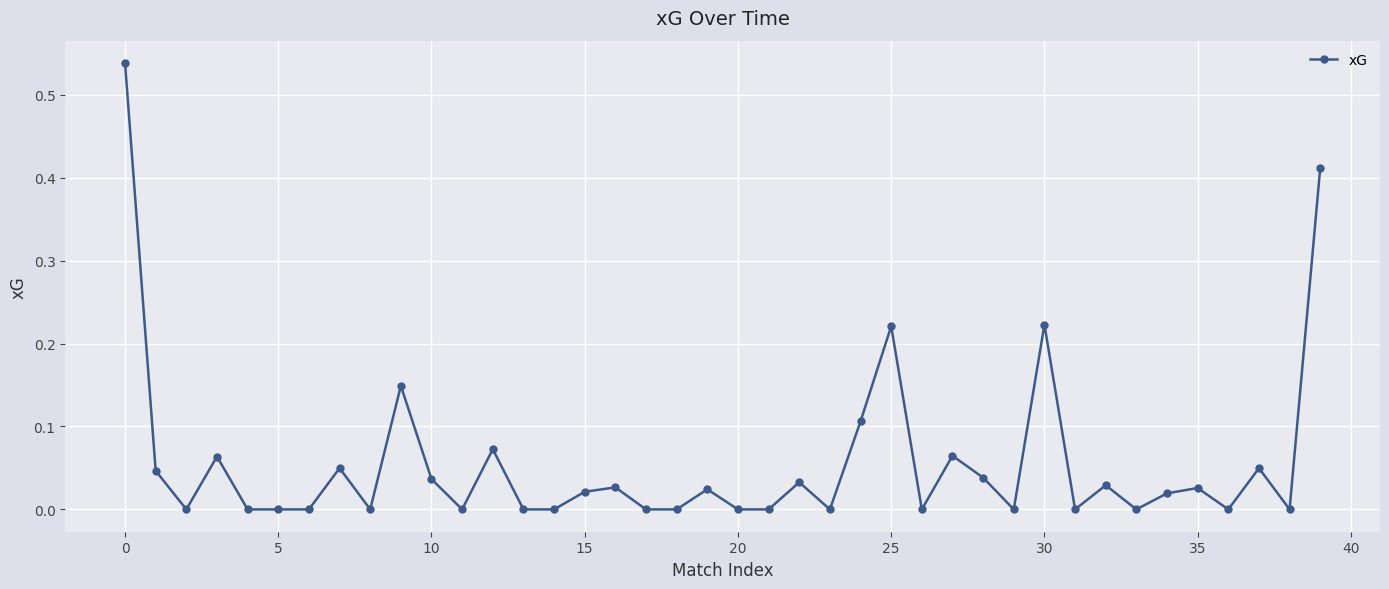

How many data points does each series have?

40